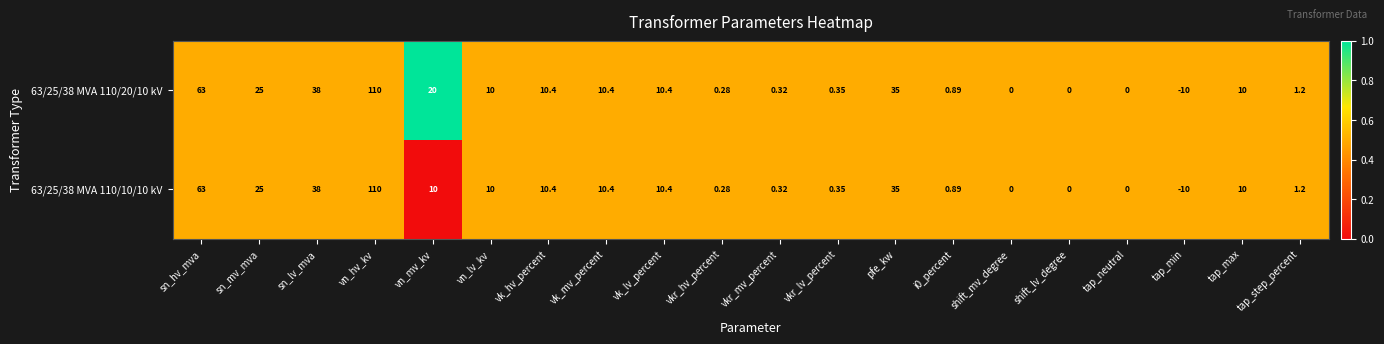

How many values in the 63/25/38 MVA 110/10/10 kV series are below 10?

9